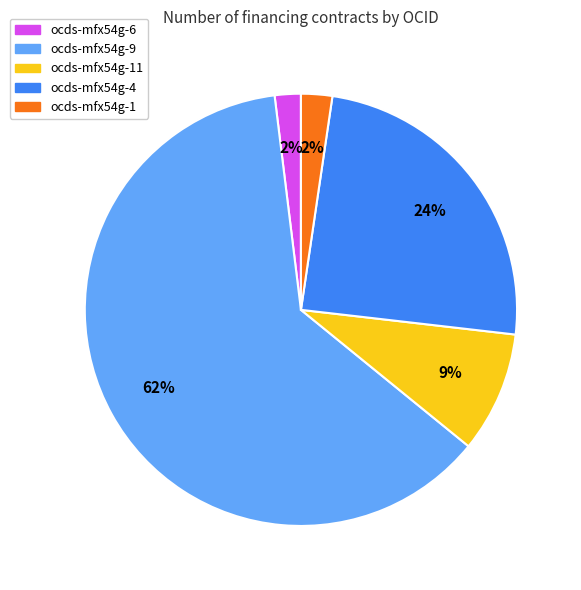

What is the majority slice?

ocds-mfx54g-9